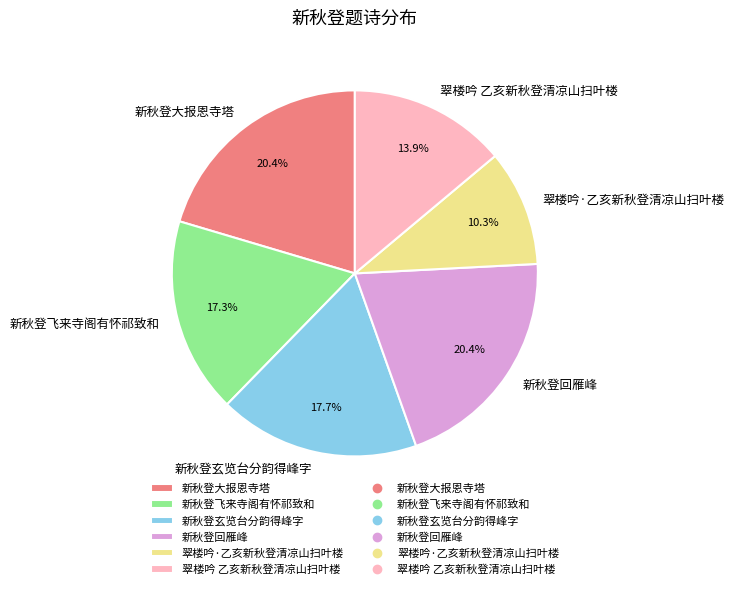

How many slices are in this pie chart?

6